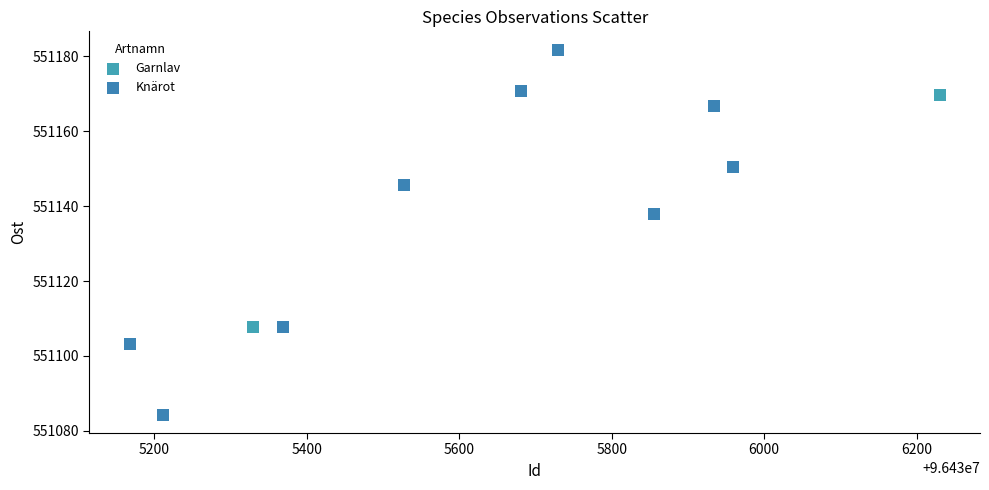

What are all the series names shown in the legend?

Garnlav, Knärot